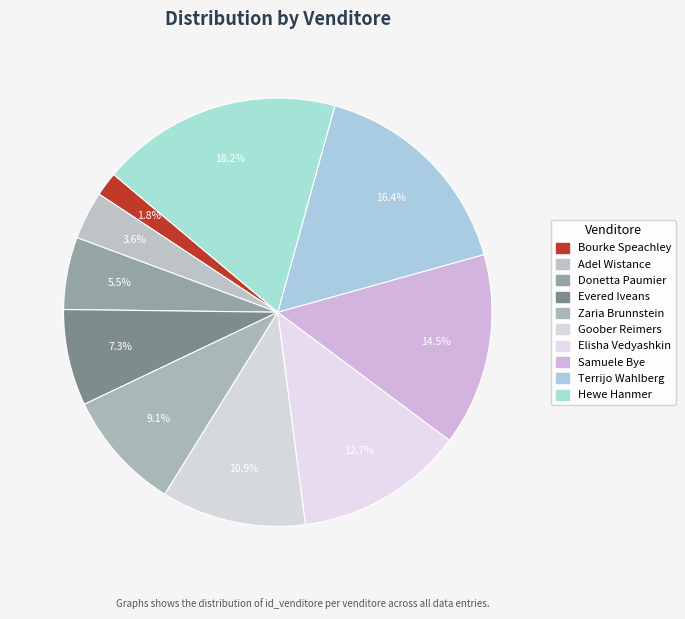

To the nearest percent, what is the difference between the Samuele Bye and Goober Reimers slice percentages?

4%